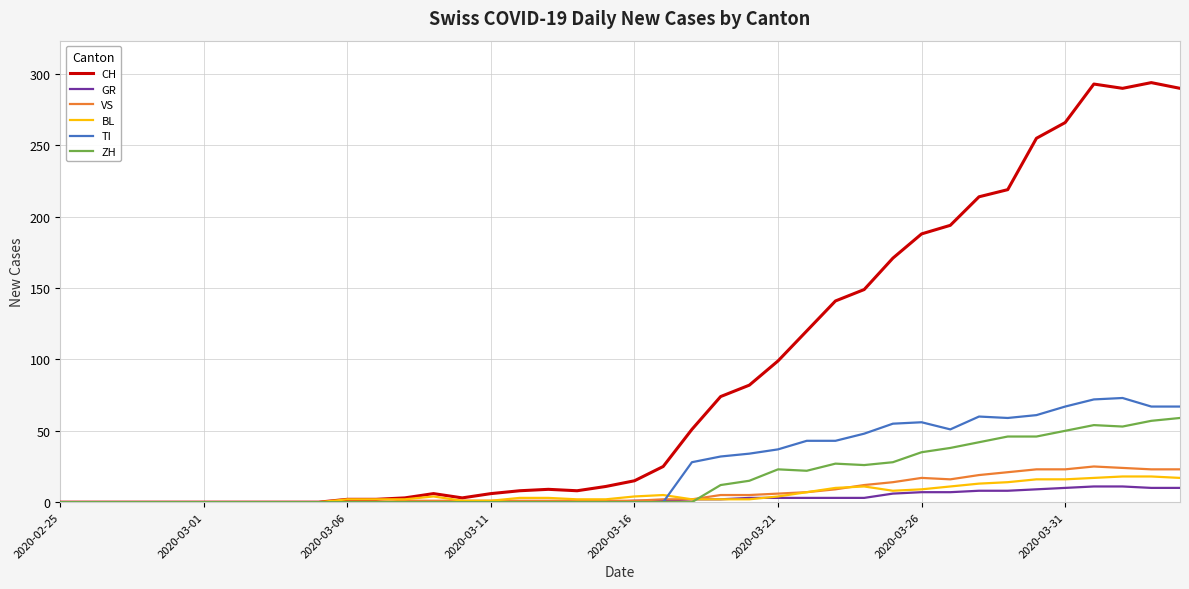

Which series has the largest total across all categories?

CH